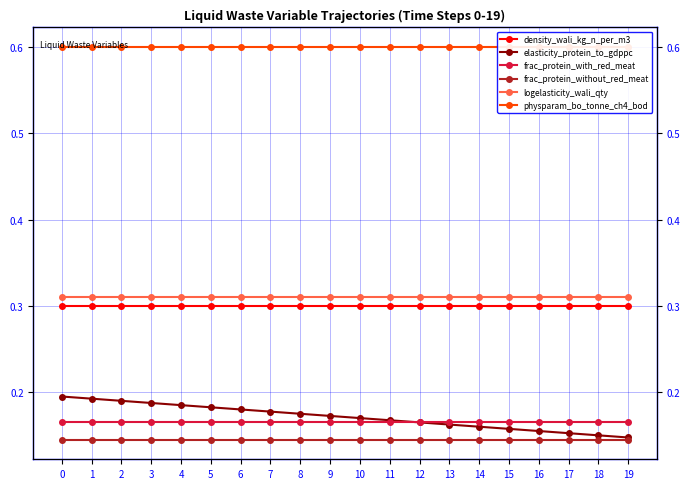

Which series has the widest spread of values?

elasticity_protein_to_gdppc